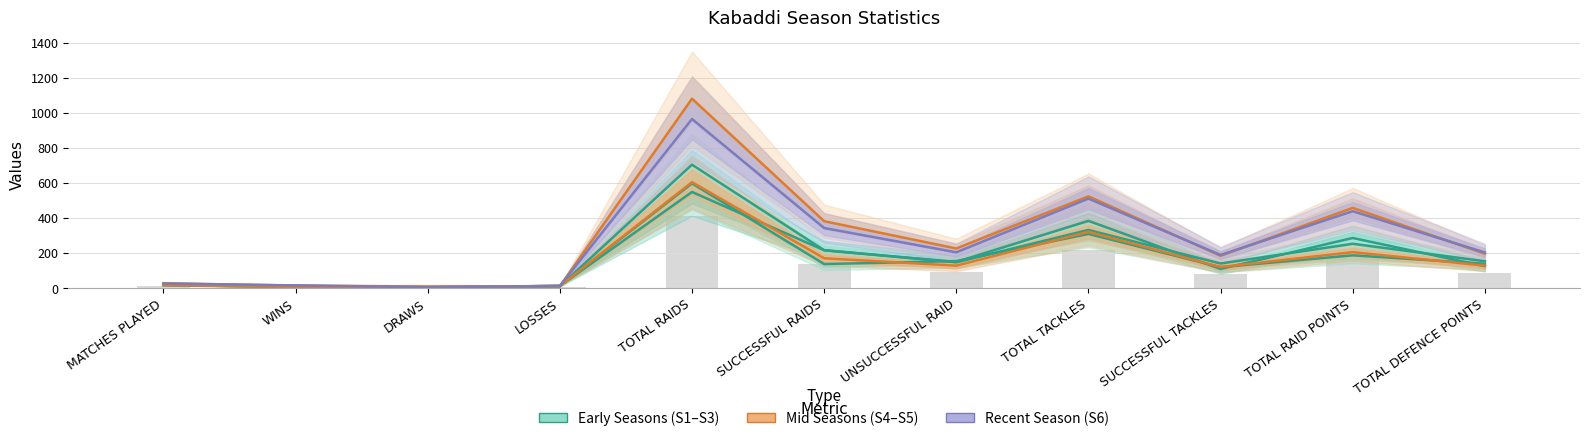

Where does the SEASON 5 series first go above 193?

TOTAL RAIDS